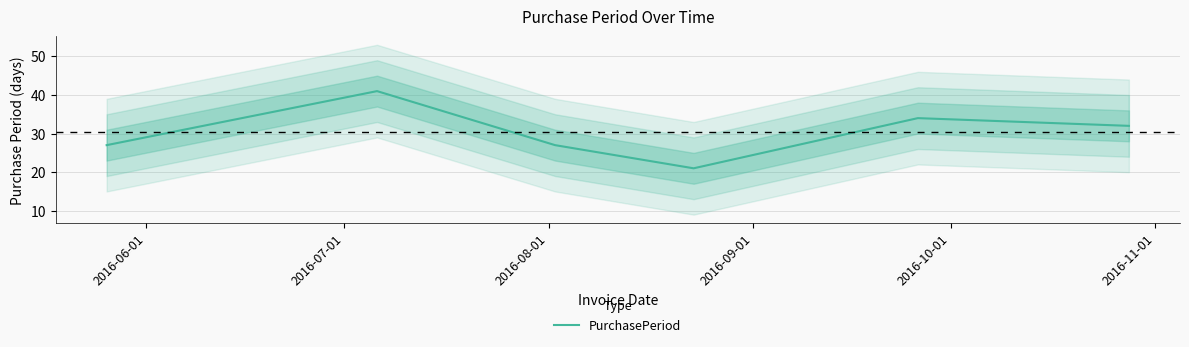

Approximately how many times larger is the value at 2016-08-01 compared to 2016-09-01?

1.3